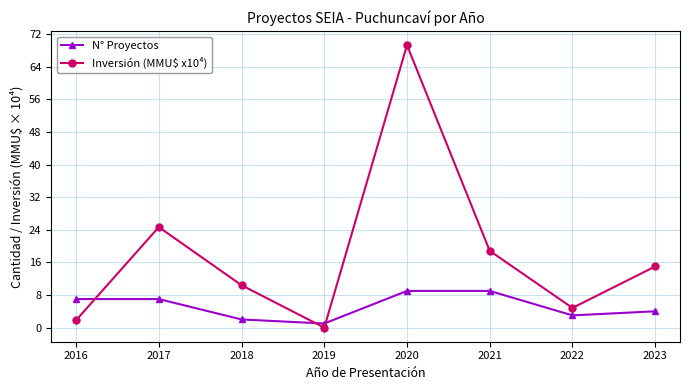

Where does the Inversión (MMU$ x10⁴) series first go above 15?

2017